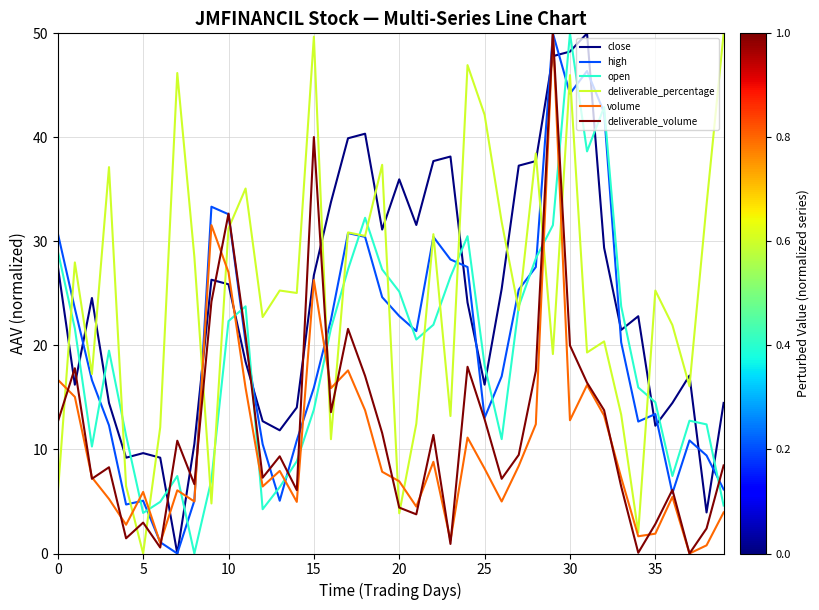

What is the highest value of the deliverable_percentage series?

50.0